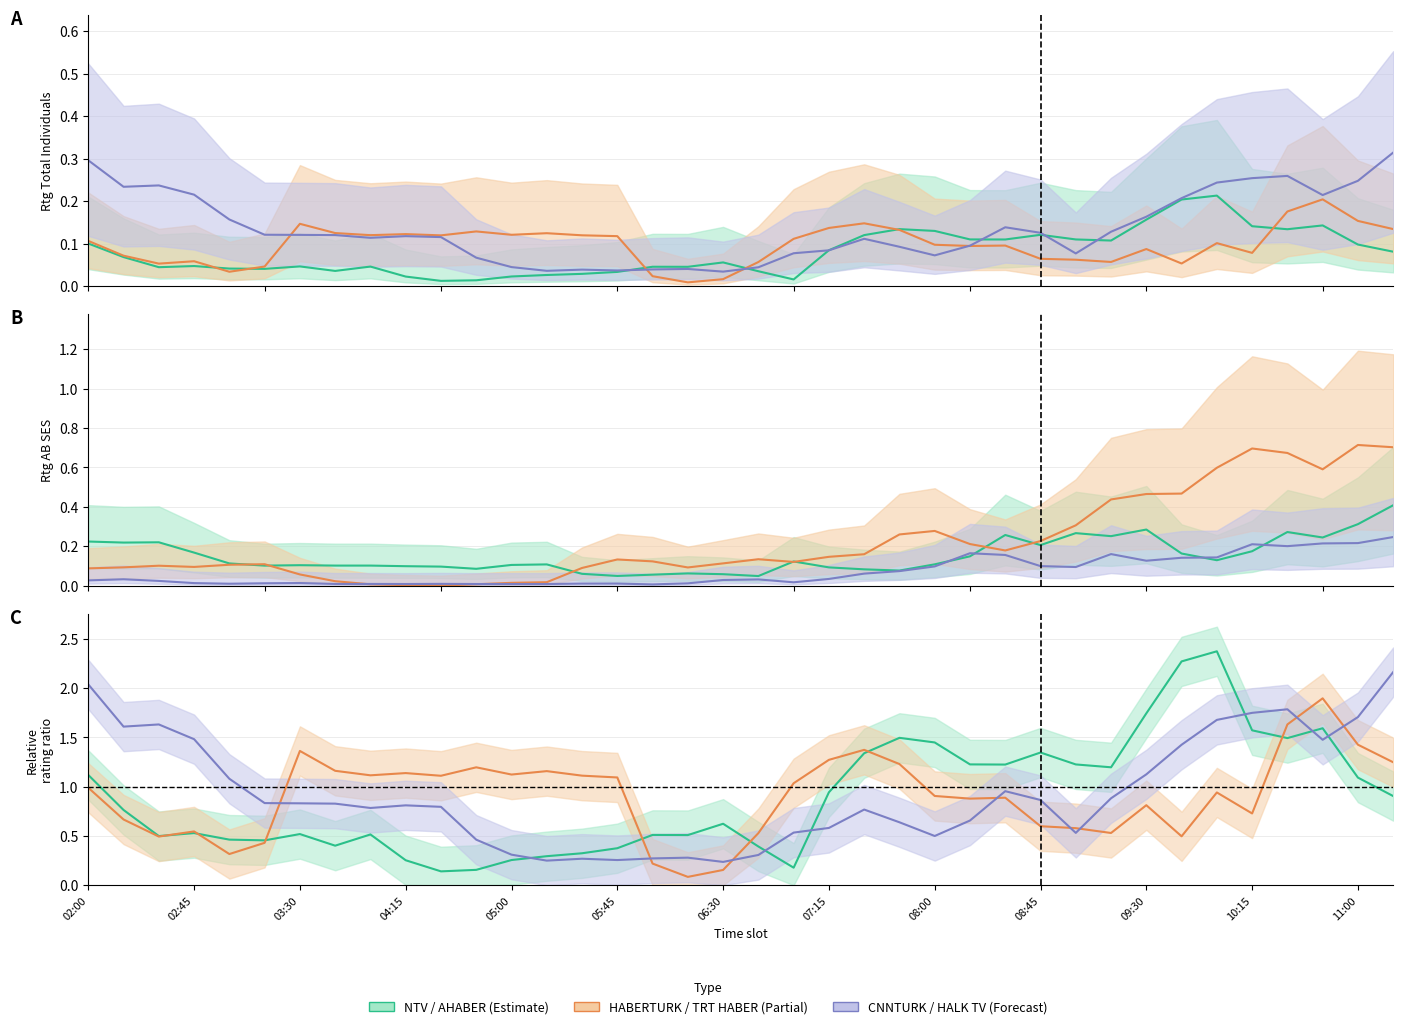

The AHABER series shows 0.1 at 07:30. True or false?

True